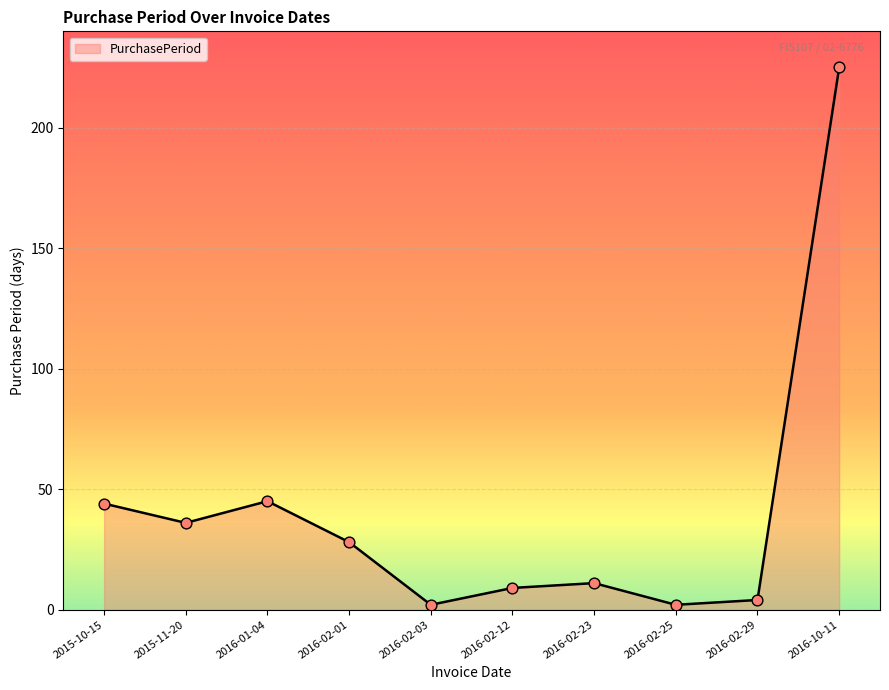

What is the change in value from 2015-10-15 to 2016-02-29?

-40